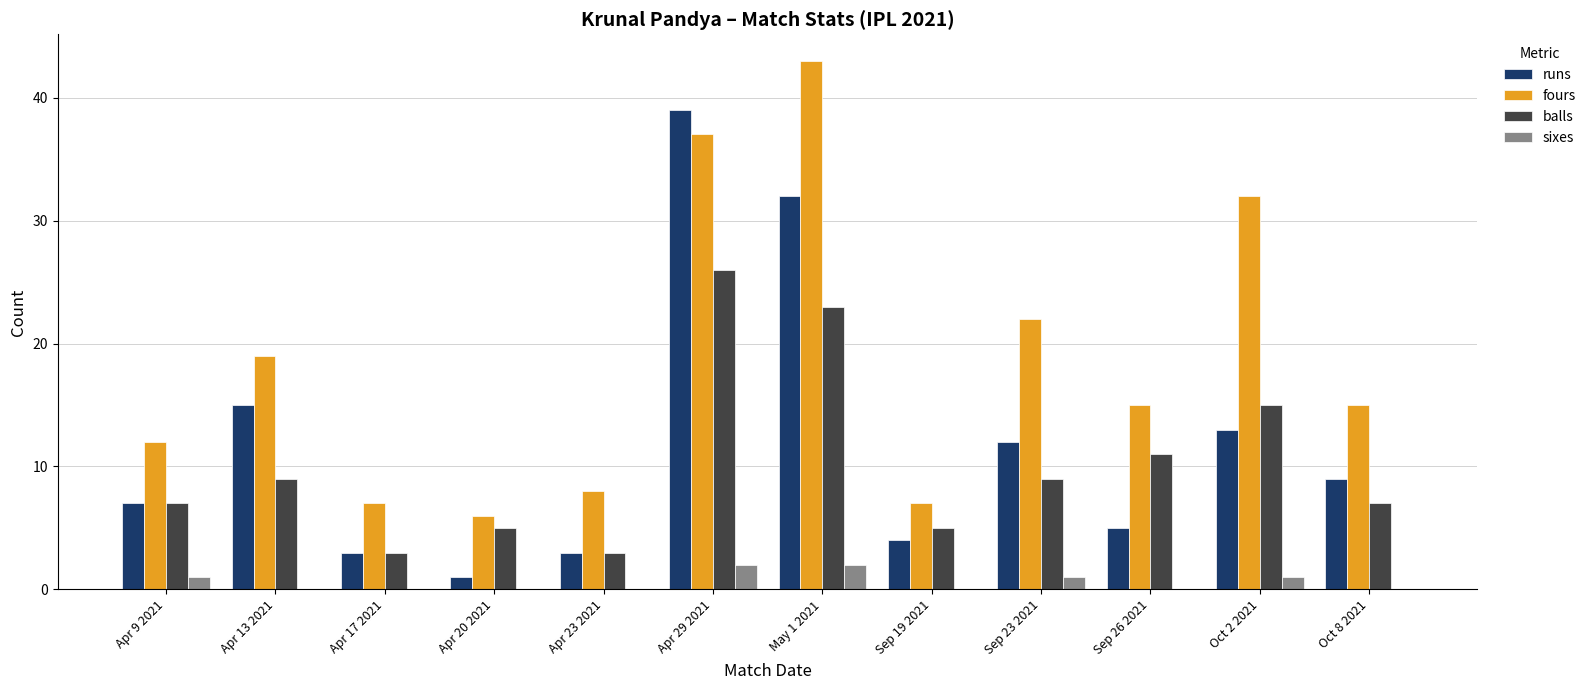

At which label is runs closest to 20?

Apr 13 2021